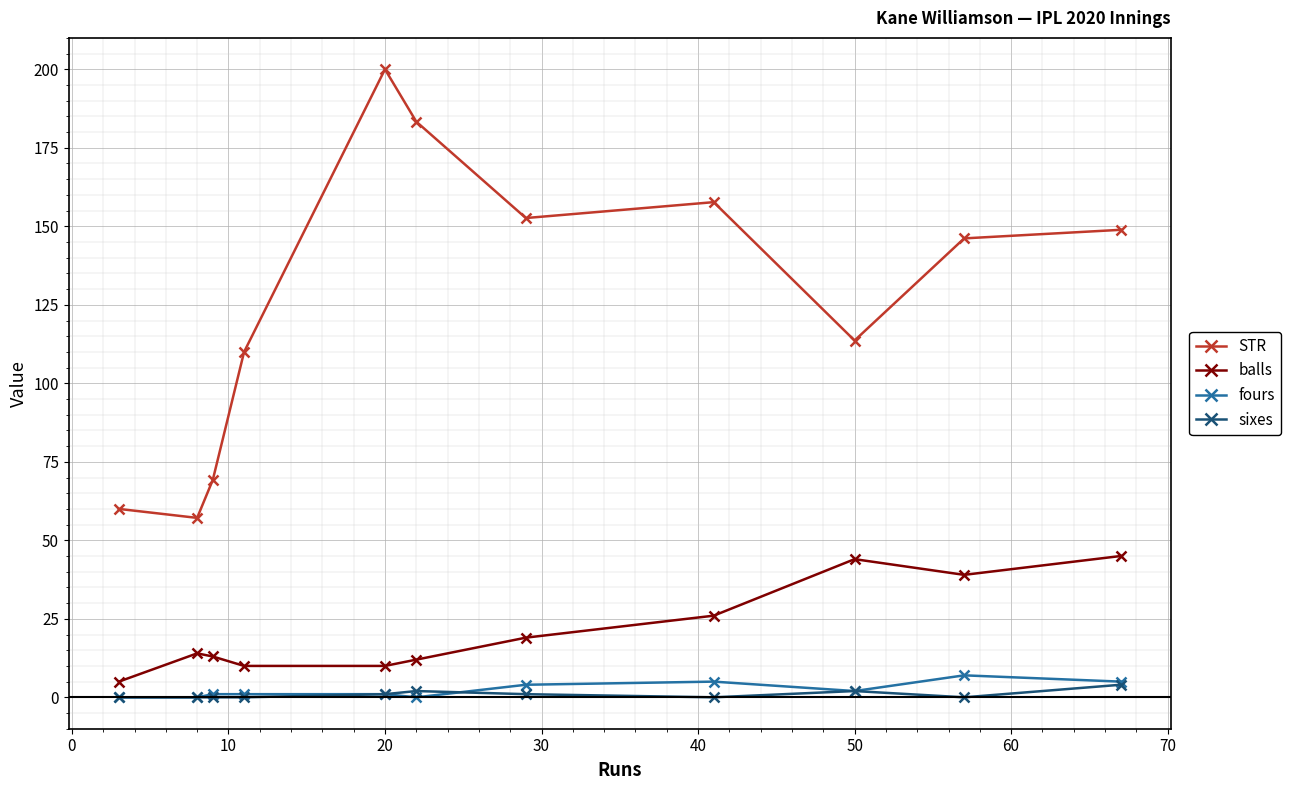

True or false: sixes and STR cross at least once.

False